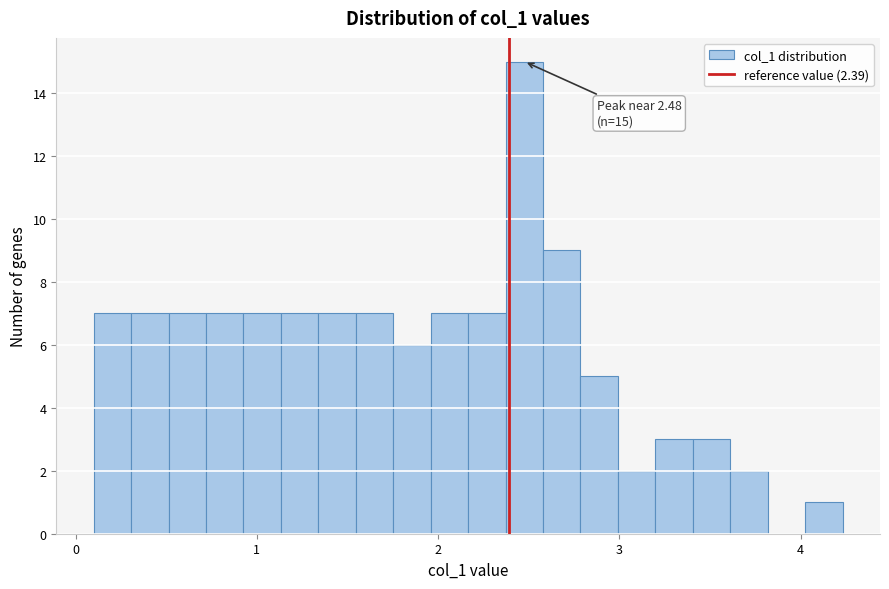

Around what value on the x-axis is the tallest bar? Give the approximate position of its centre, as read against the axis.

2.5